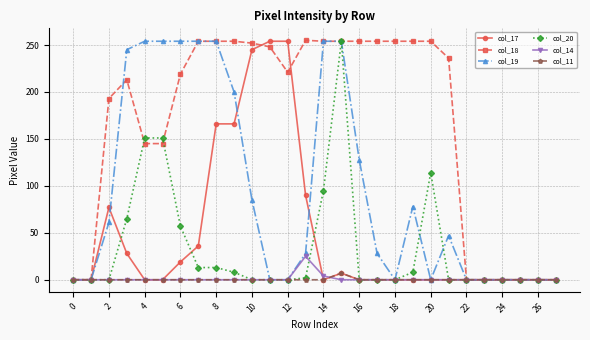

True or false: col_11 has more than 0 interior local peaks.

True